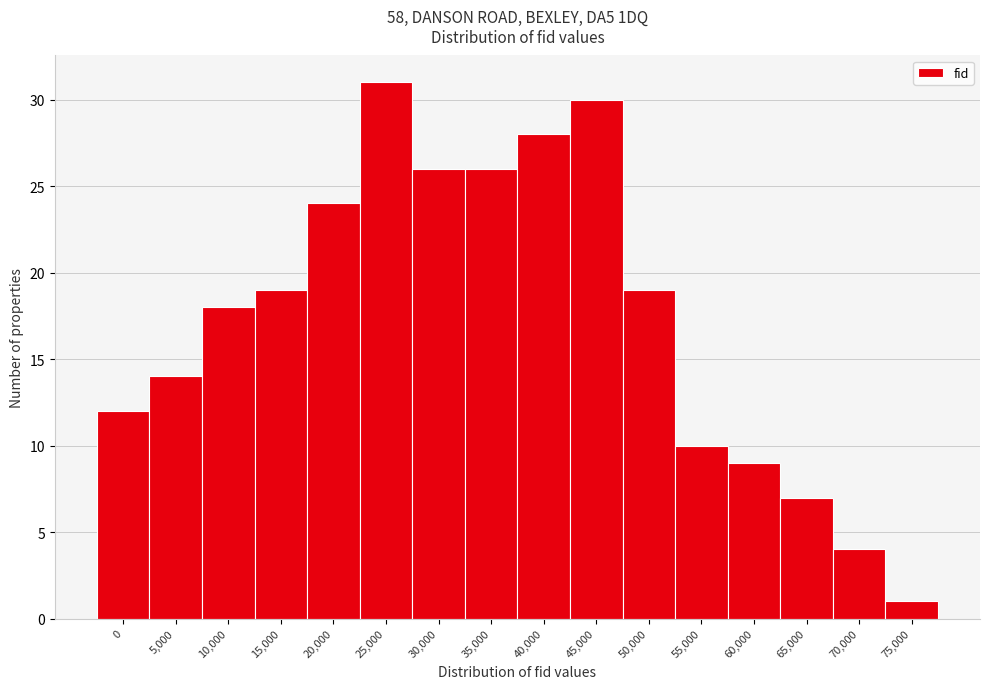

Reading left to right, list all the values displayed in this chart.

0=12	5,000=14	10,000=18	15,000=19	20,000=24	25,000=31	30,000=26	35,000=26	40,000=28	45,000=30	50,000=19	55,000=10	60,000=9	65,000=7	70,000=4	75,000=1